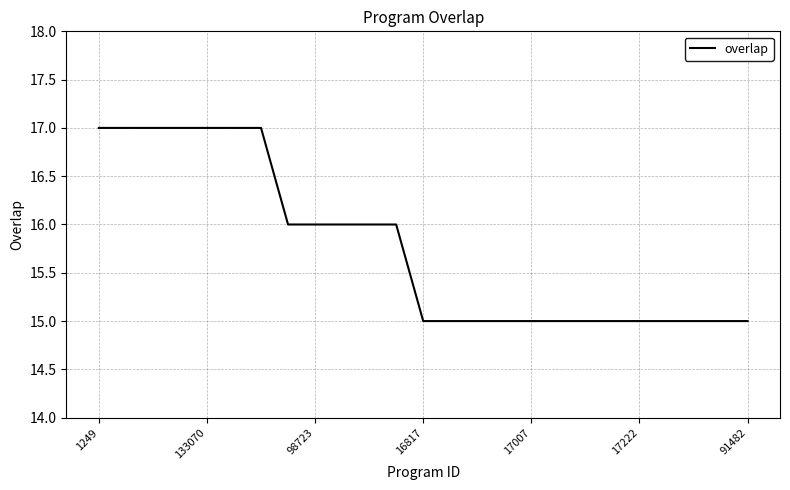

What is the greatest value displayed?

17